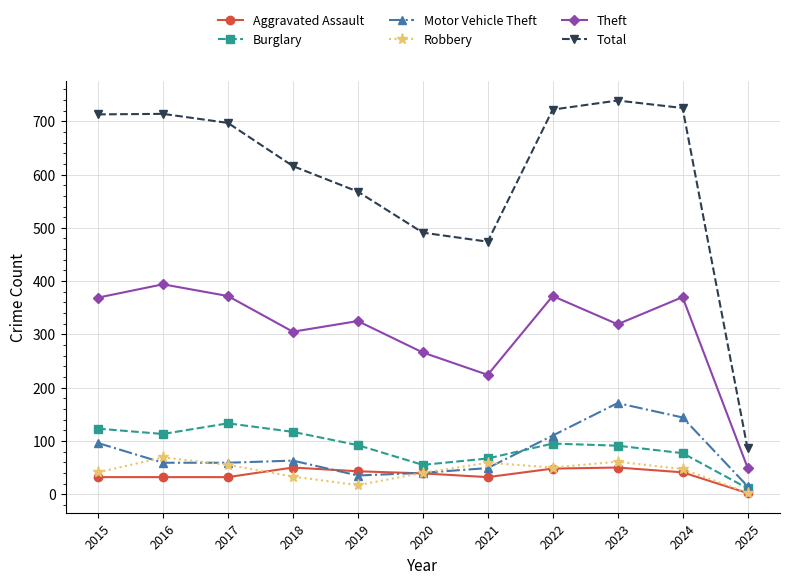

True or false: Aggravated Assault and Theft intersect in this chart.

False